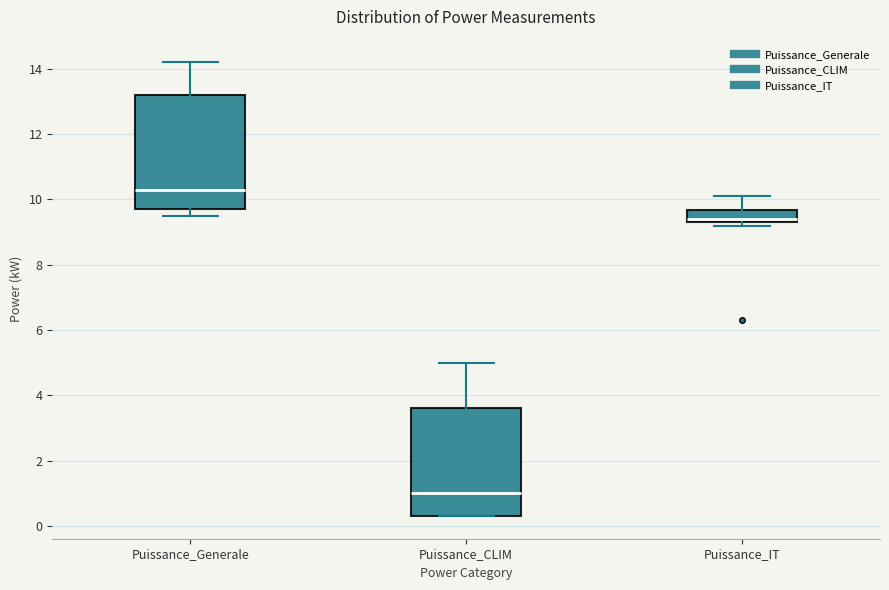

Reading left to right, transcribe this box plot: for each box, give where its median line is, the range the box spans, and where its two whiskers end, as read against the y-axis. The values are not printed on the chart, so give them approximately, as read against the axis.

Puissance_Generale: median 10.4, box 9.8 to 13.2, whiskers 9.6 to 14.2
Puissance_CLIM: median 1.0, box 0.4 to 3.6, whiskers 0.4 to 5.0
Puissance_IT: median 9.4 (just above the box's lower edge), box 9.4 to 9.6, whiskers 9.2 to 10.2